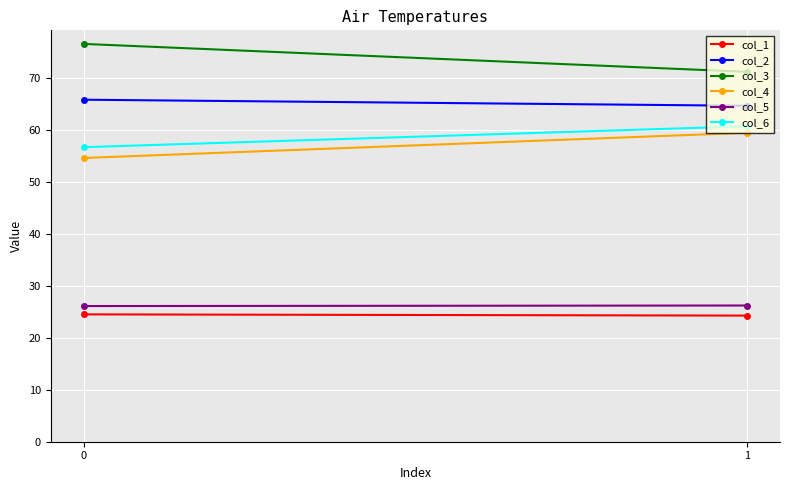

What are all the series names shown in the legend?

col_1, col_2, col_3, col_4, col_5, col_6